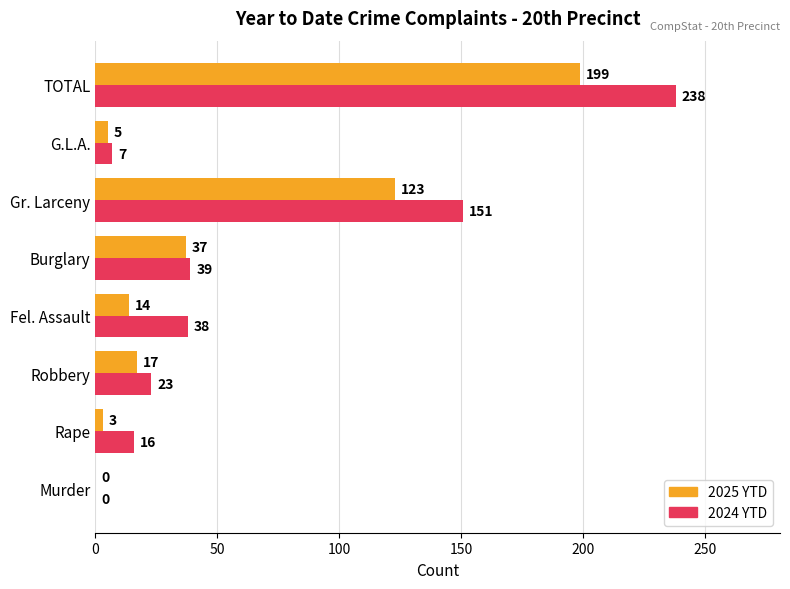

Where is 2025 YTD nearest to the value 99?

Gr. Larceny